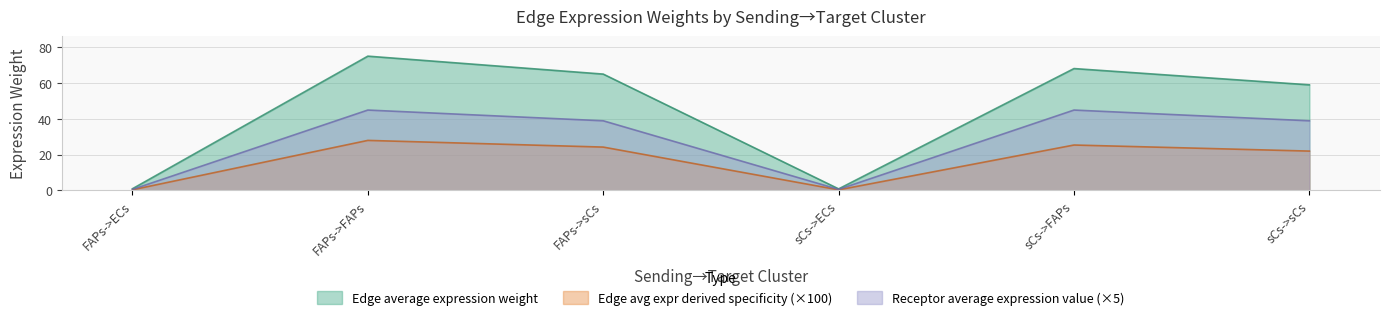

How many lines are shown in the chart?

3